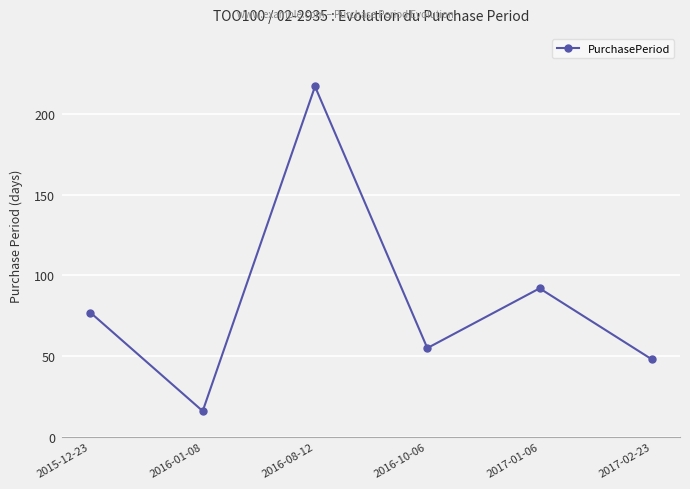

What is the sum of the values at 2016-08-12 and 2016-01-08?

233